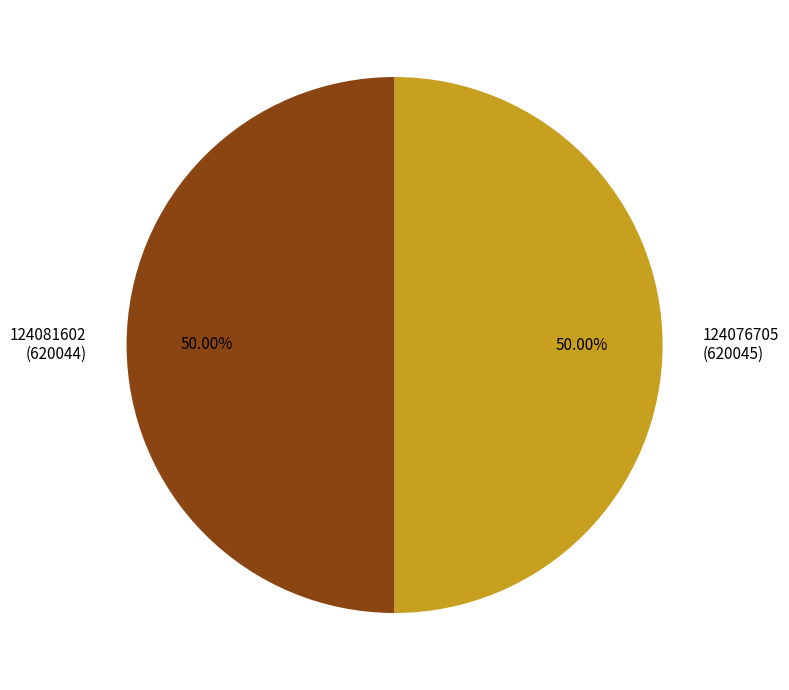

Approximately how many times larger is the value at 124076705 compared to 124081602?

1.0